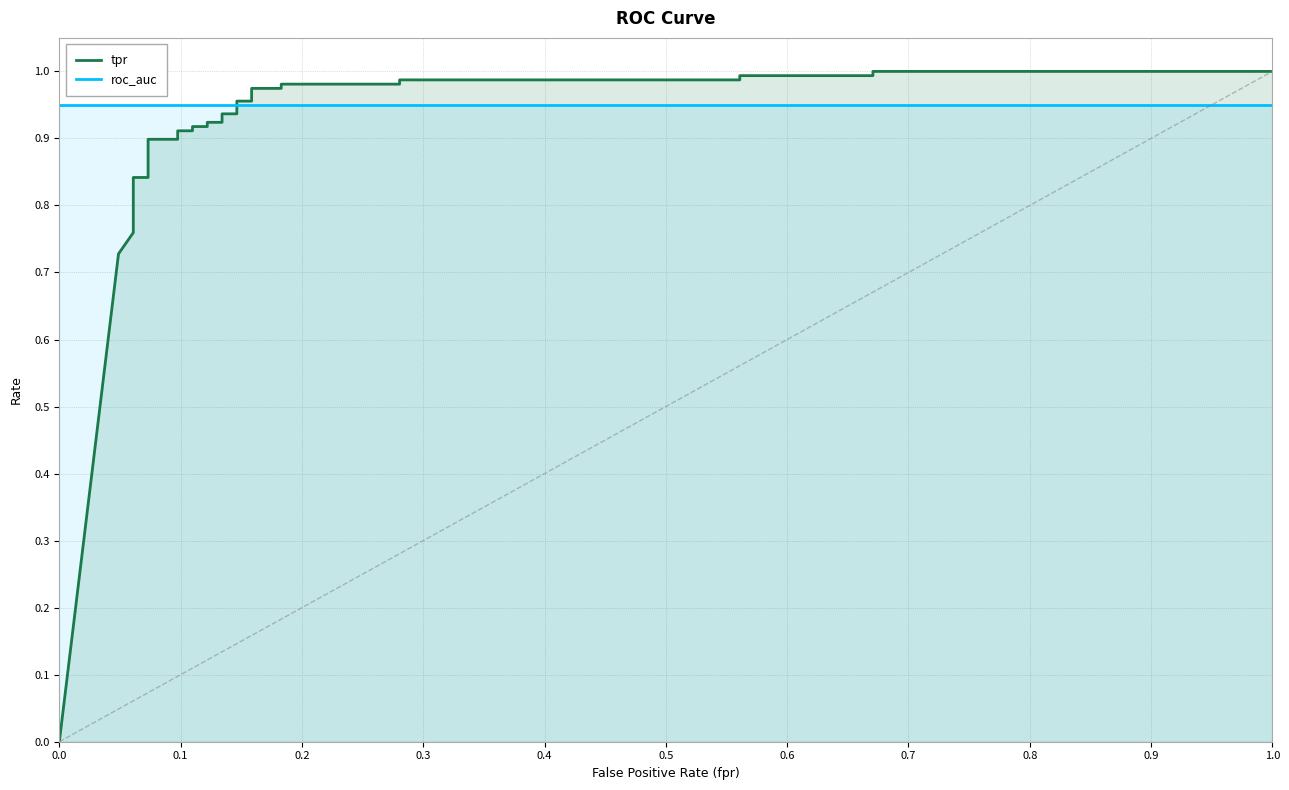

The value of tpr at 1.0 is 1.6. True or false?

False